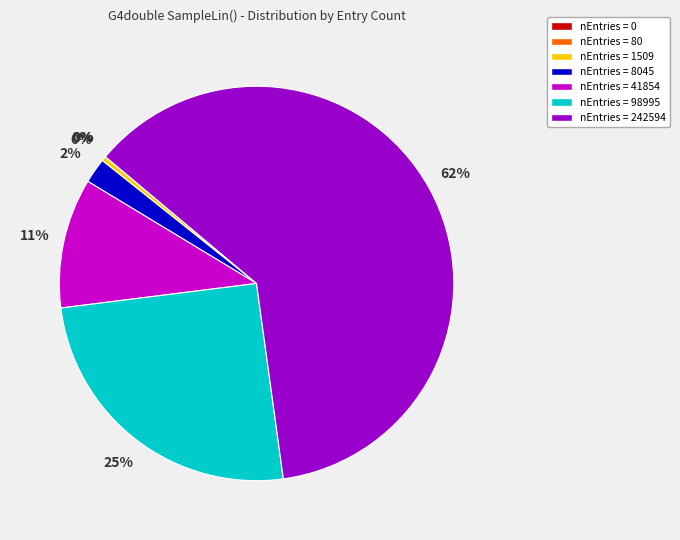

To the nearest percent, what percentage of the pie is nEntries = 242594?

62%